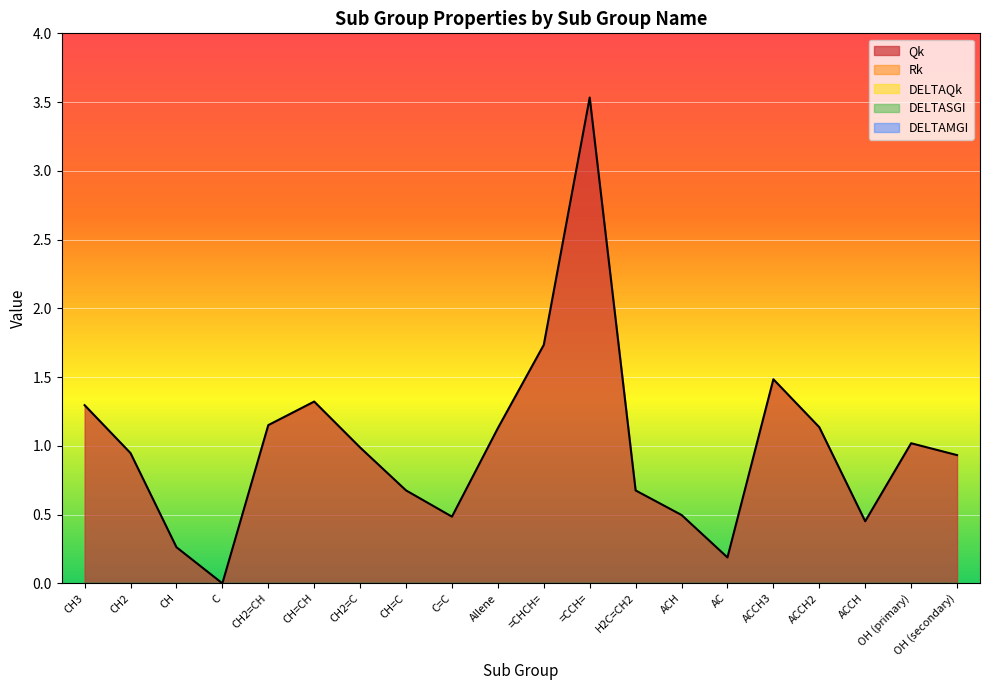

True or false: Qk and Rk intersect in this chart.

False